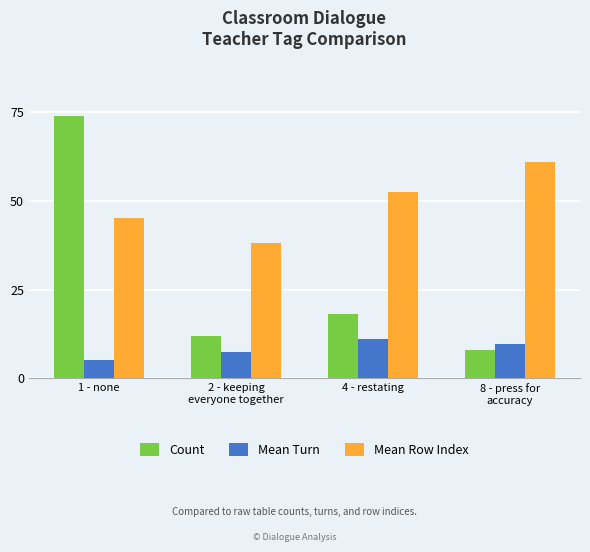

True or false: Mean Row Index has a value of 36.5 at 8 - press for
accuracy.

False